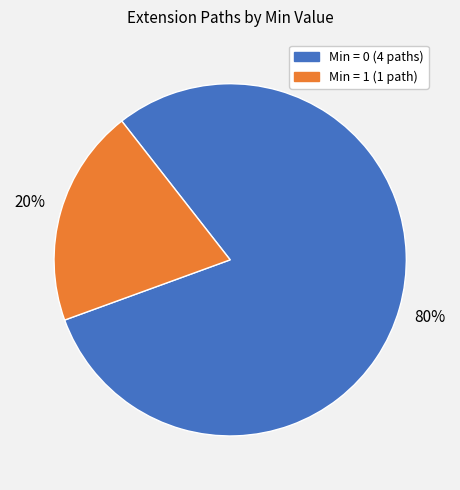

Is there any slice that represents more than half of the pie?

Yes